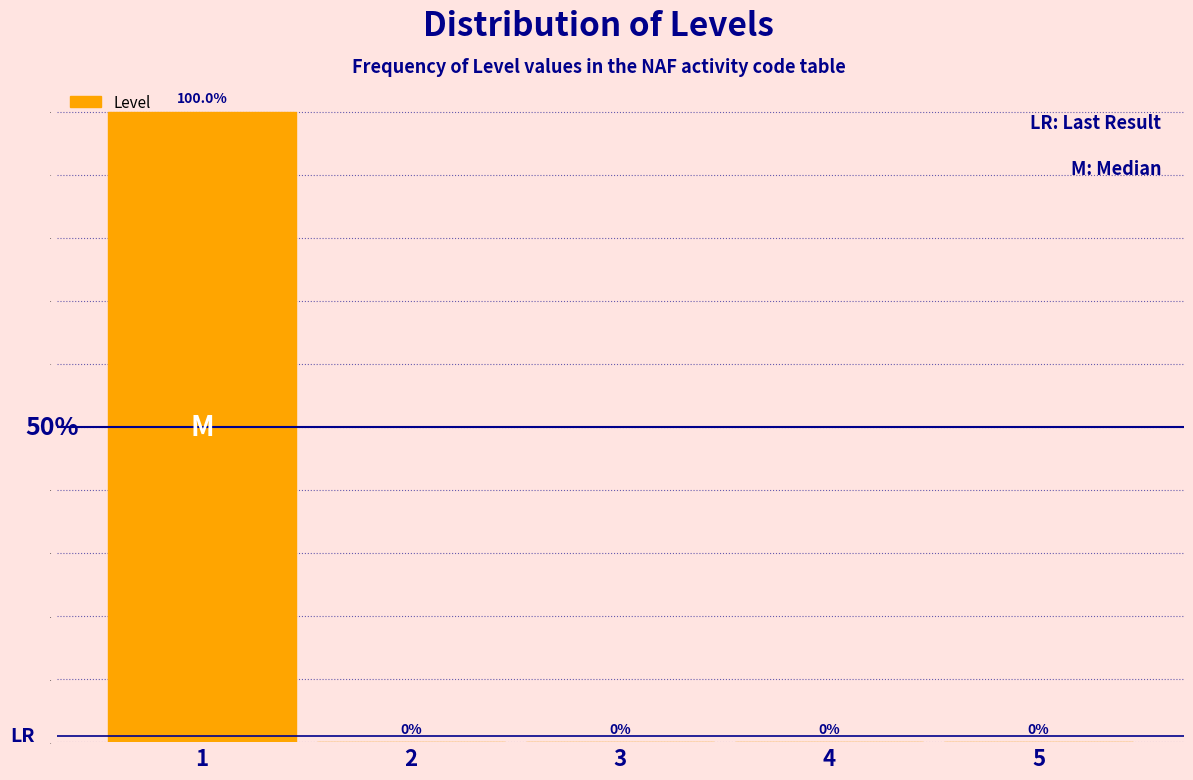

How many values are between 0 and 1?

5